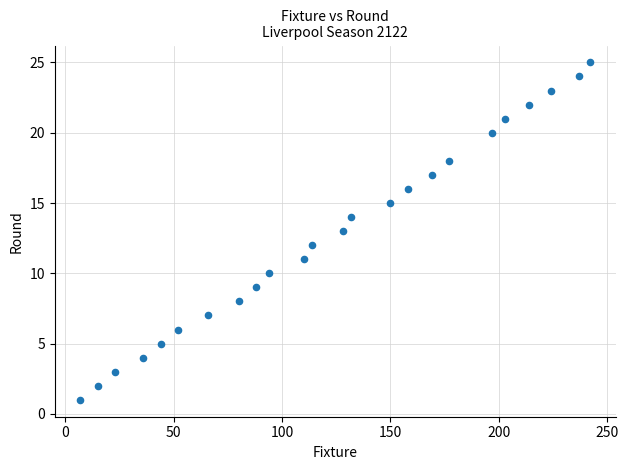

What is the range of X values (max minus min)?

235